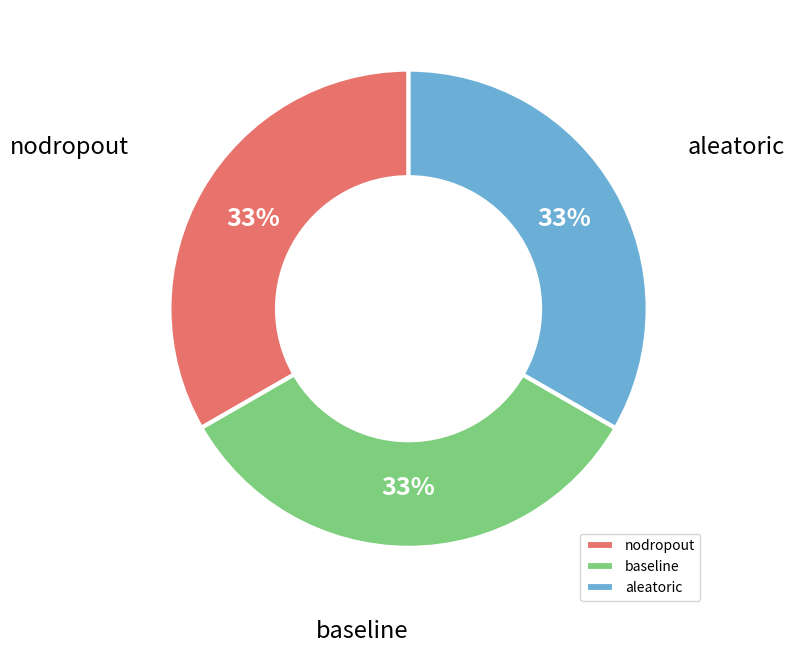

To the nearest percent, what is the average slice percentage?

33%